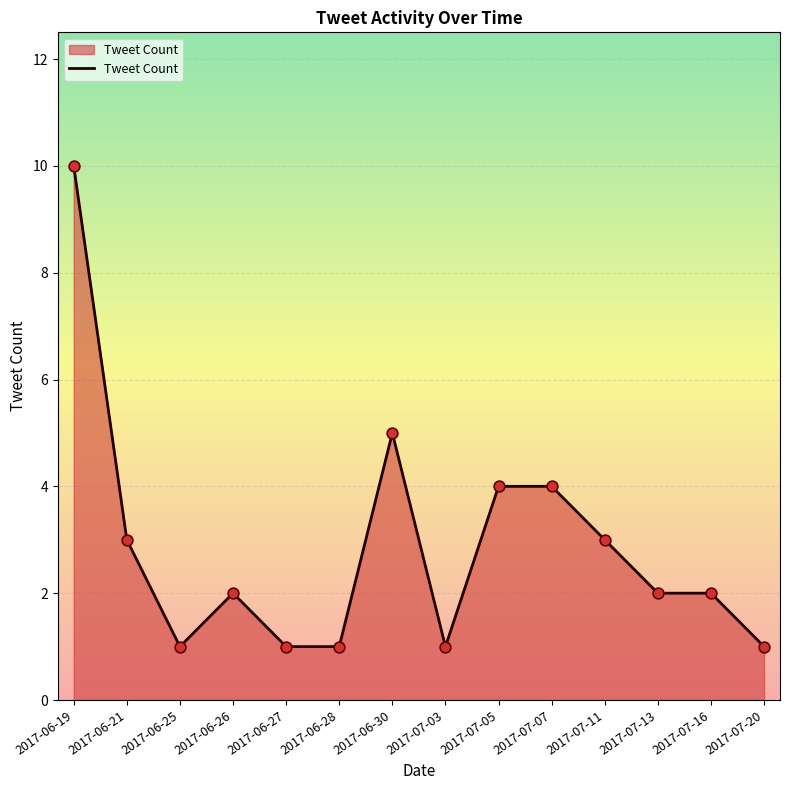

What is the ratio of the value at 2017-06-25 to the value at 2017-07-20?

1.0